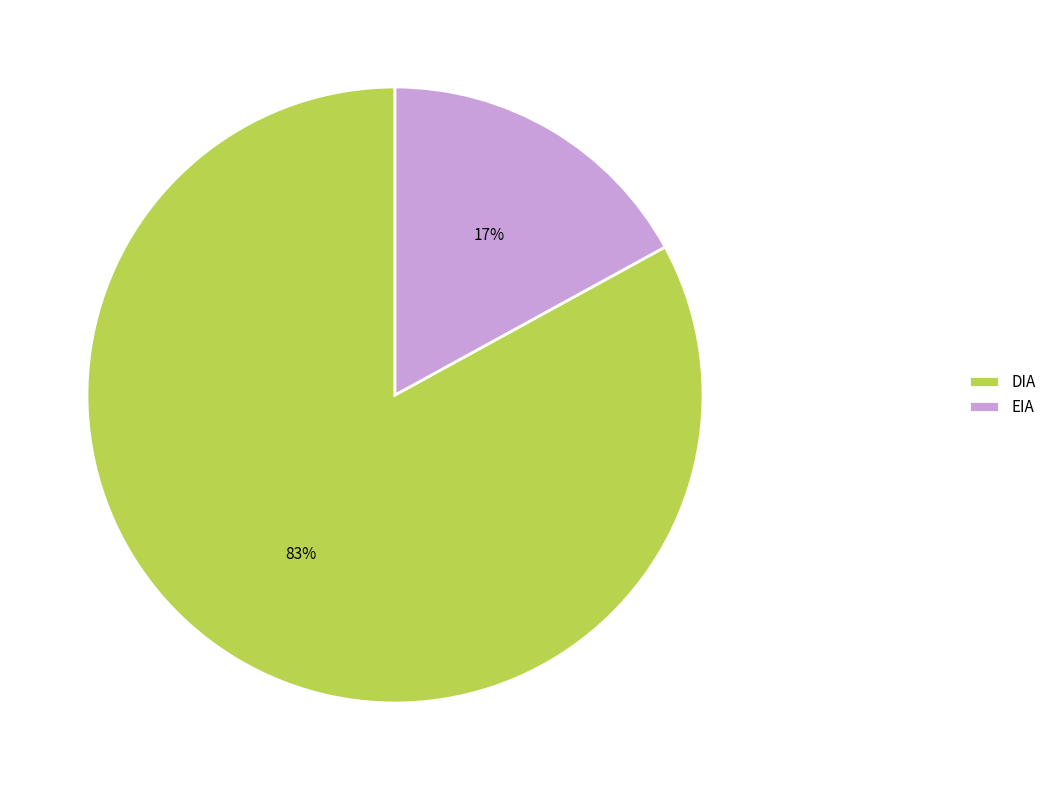

Do EIA and DIA together represent more than half of the pie?

Yes